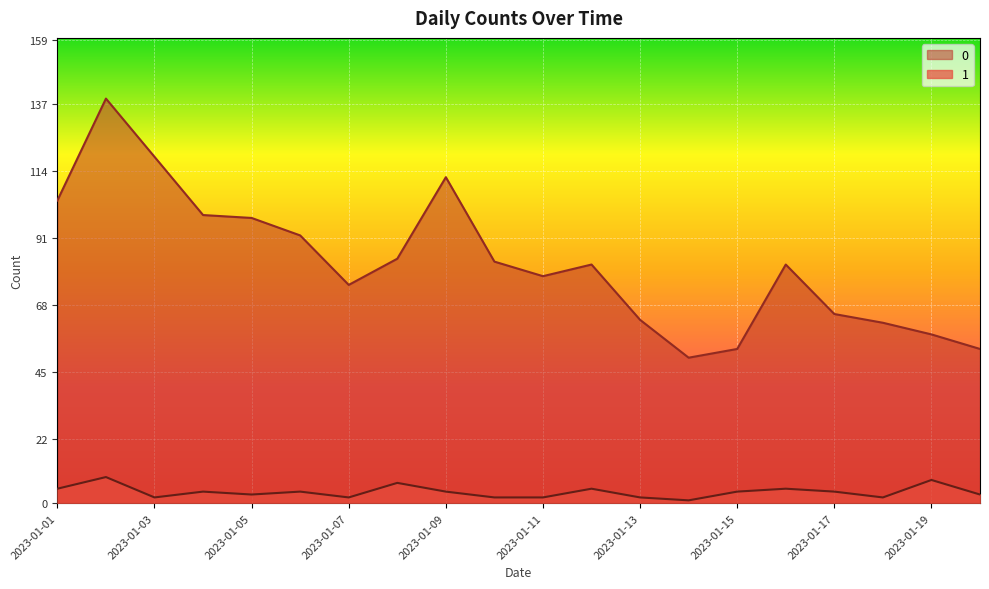

Is it true that 1 equals 3 at 2023-01-20?

True